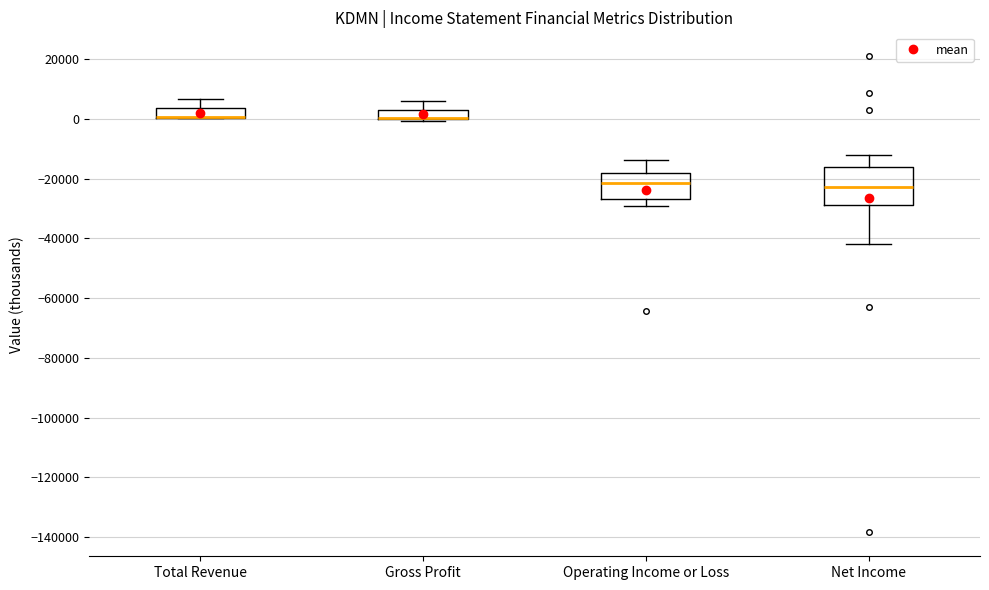

Comparing the boxes themselves (not the whiskers), which one is the tallest?

Net Income